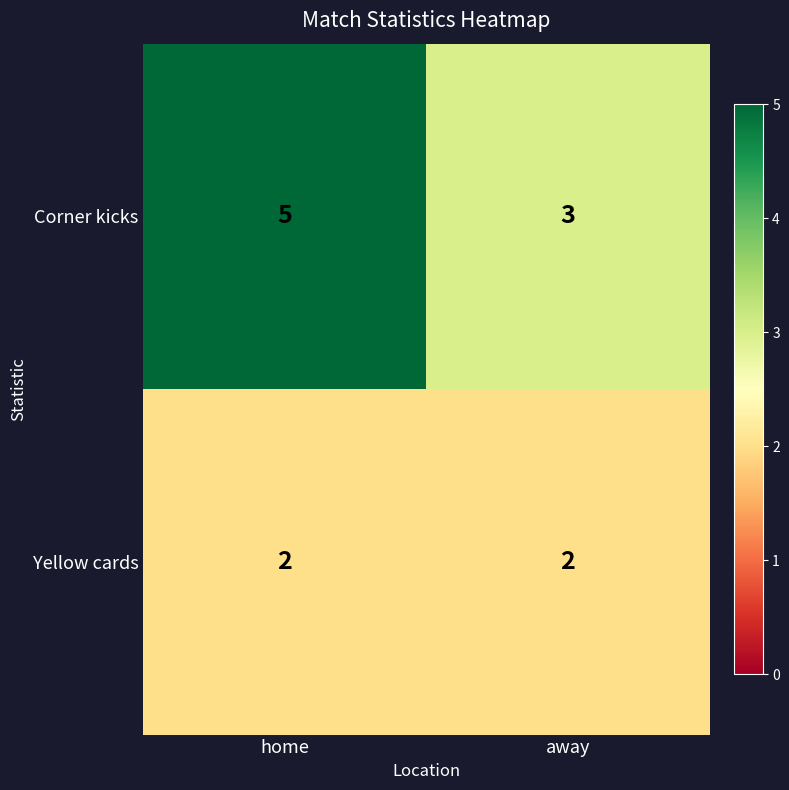

What is the difference between the highest and lowest values at away?

1